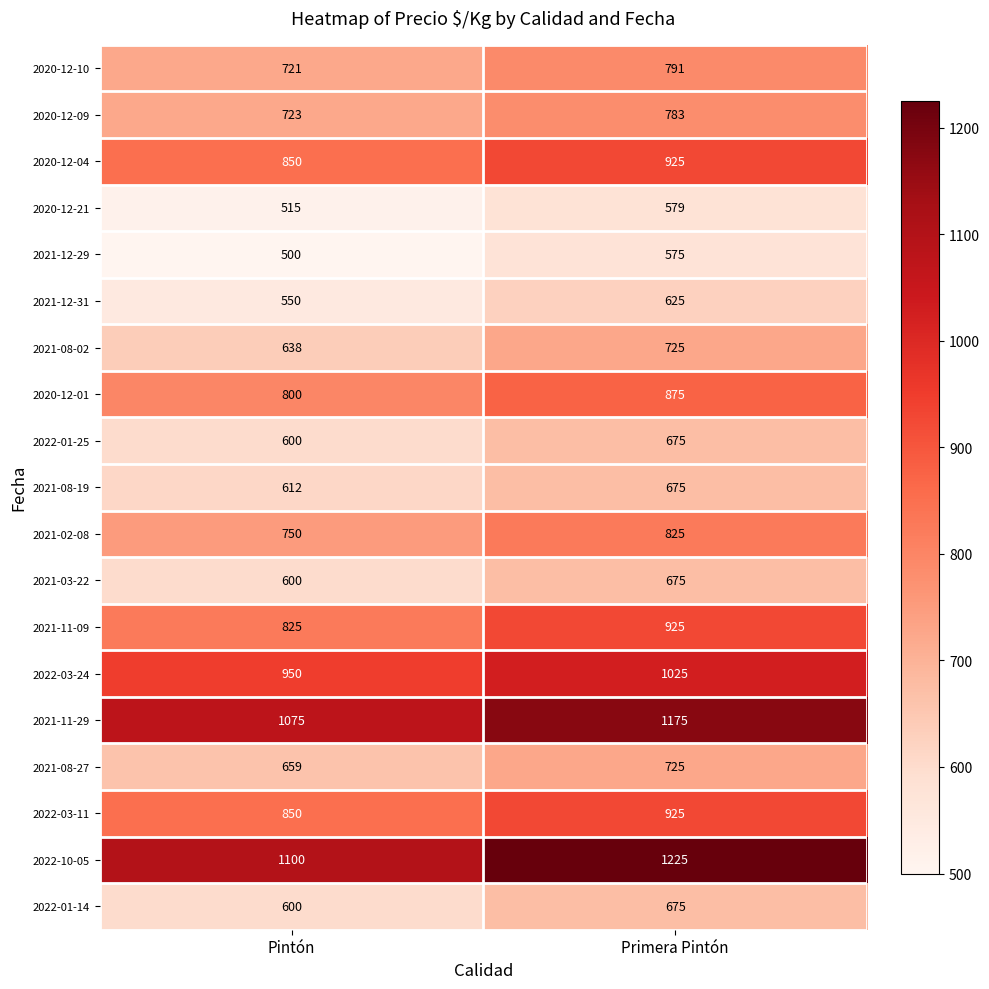

List the labels in order of 2021-08-27 value, largest first.

Primera Pintón, Pintón